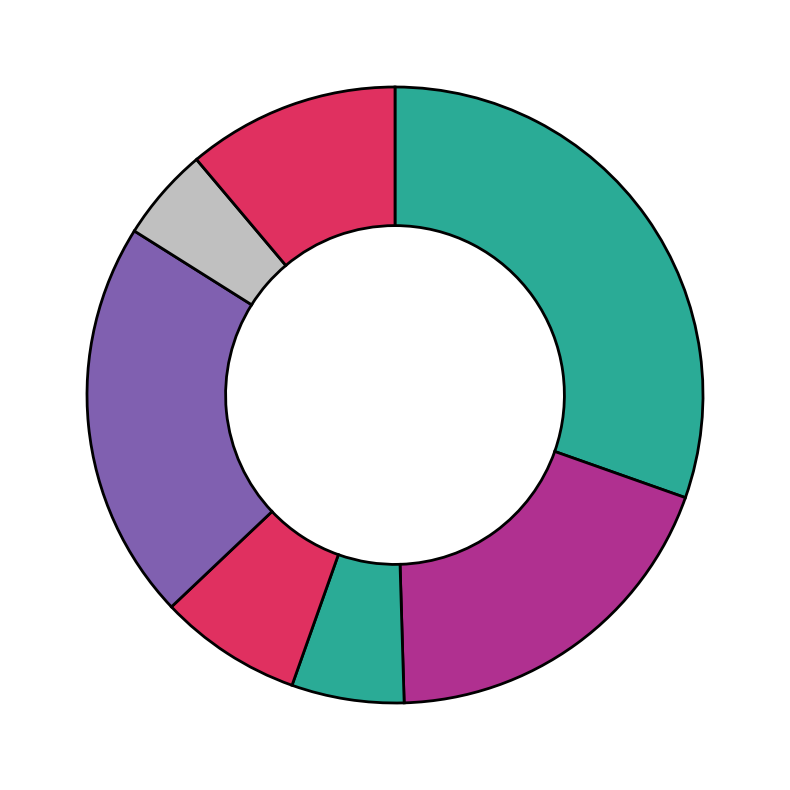

How many slices are in this pie chart?

7